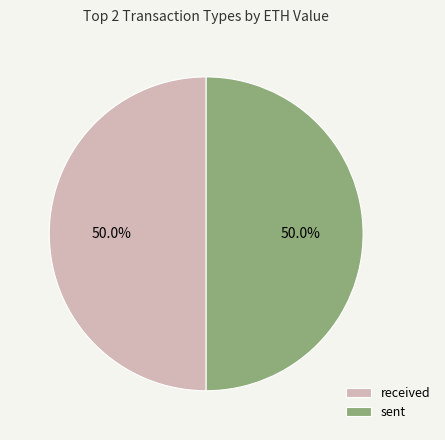

Is the sum of received and sent greater than half?

Yes